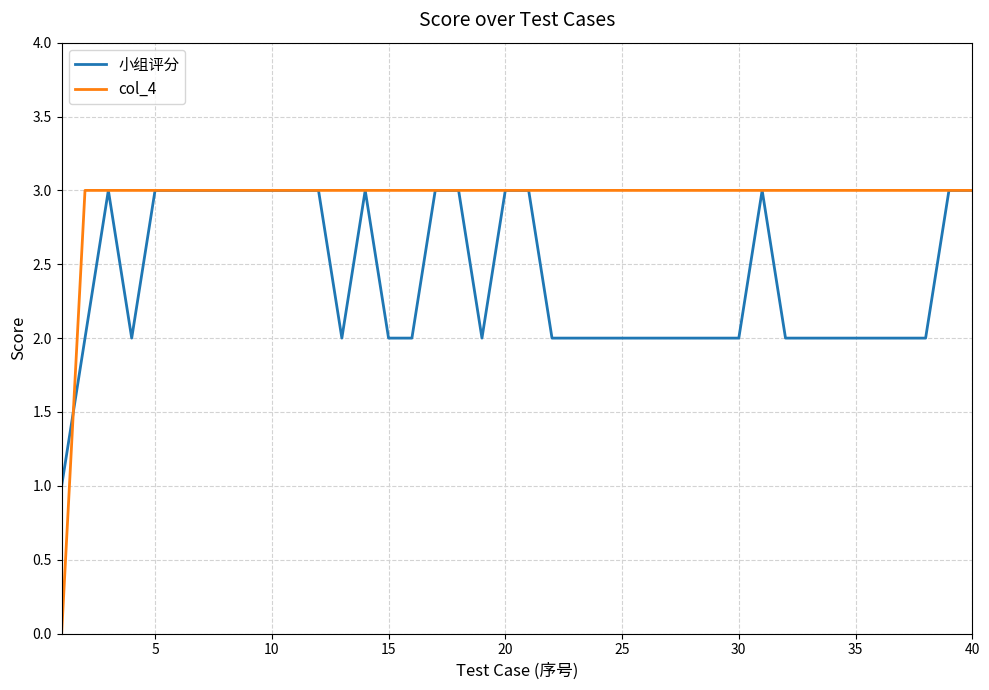

Which series has the largest total across all categories?

col_4